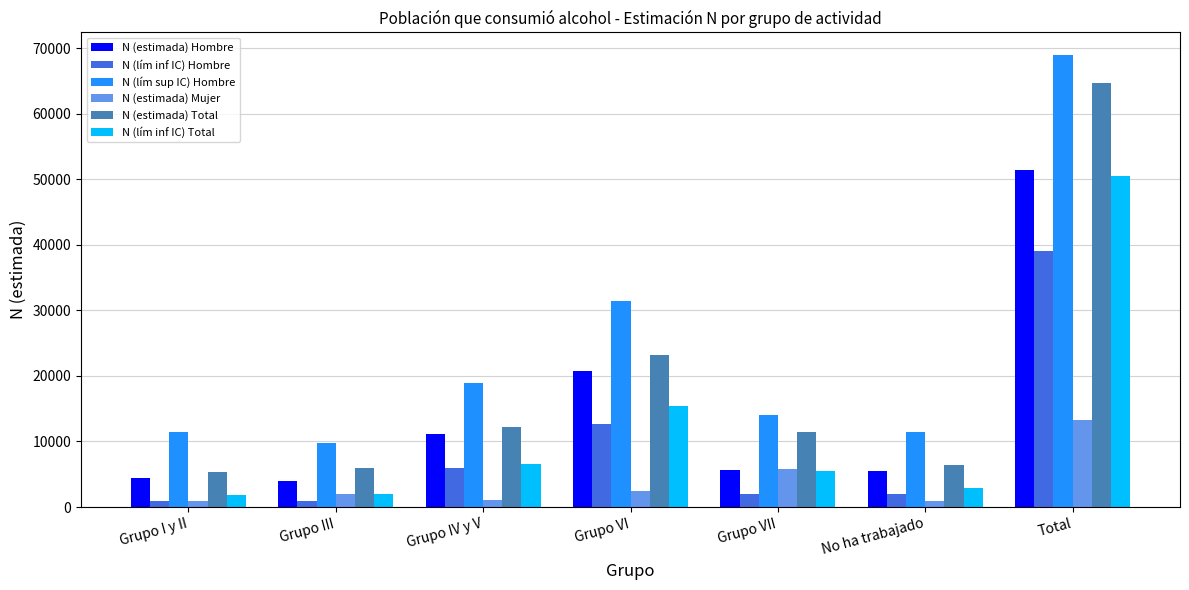

How many data points does each series have?

7